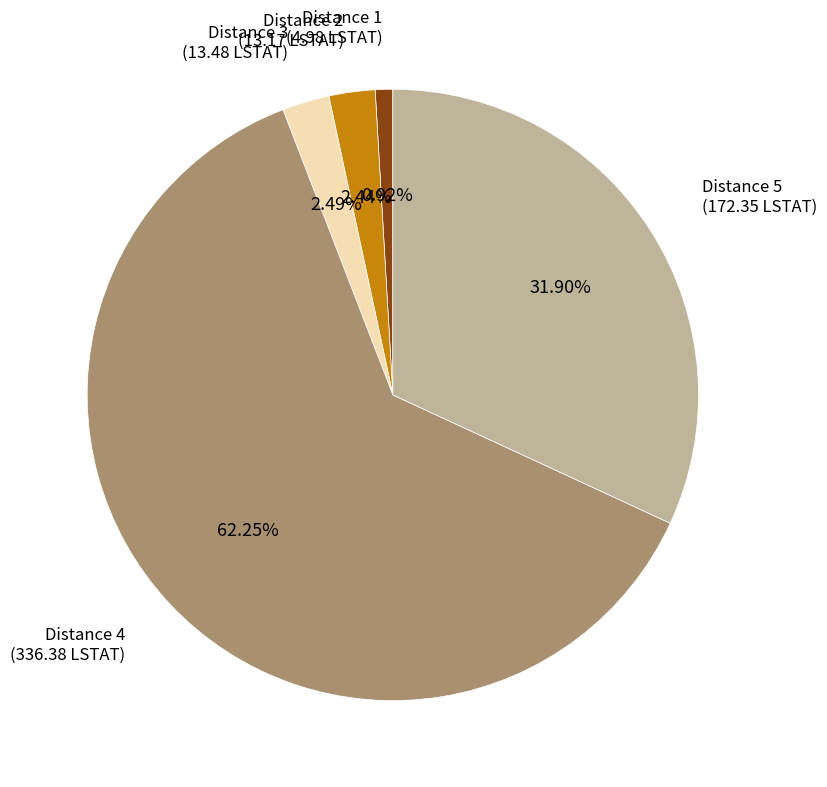

Does Distance 1 represent more than half of the total?

No